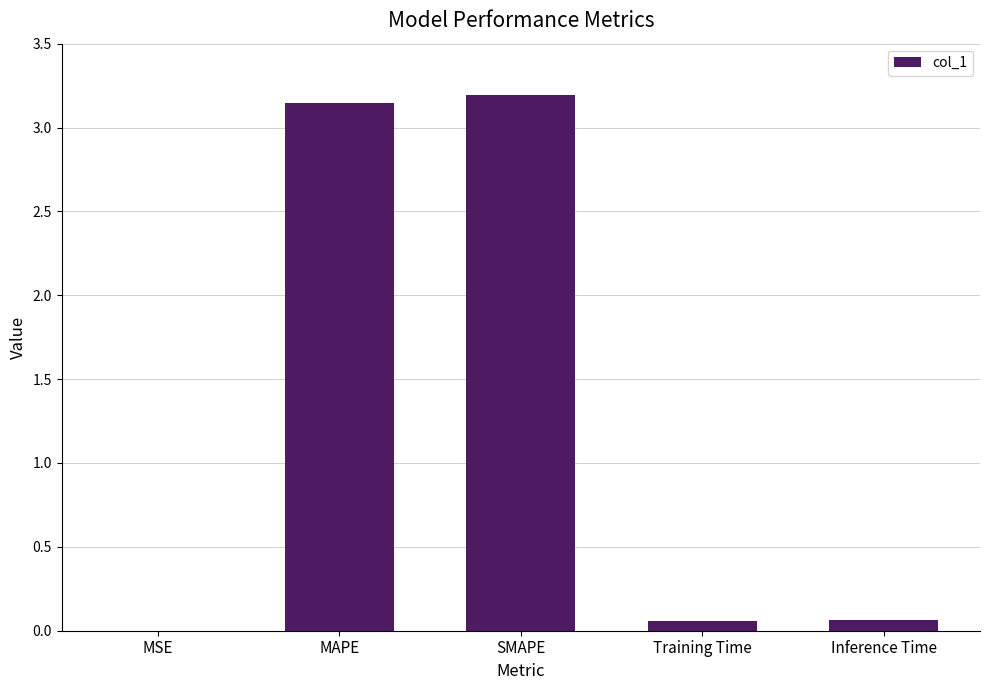

What value does the data have at SMAPE?

3.2